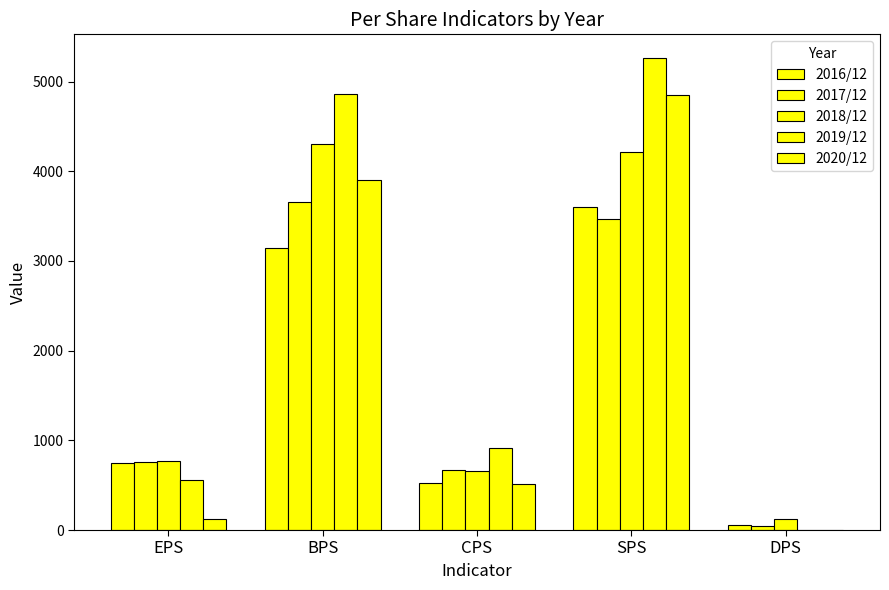

At how many categories does at least one series exceed 4418?

2